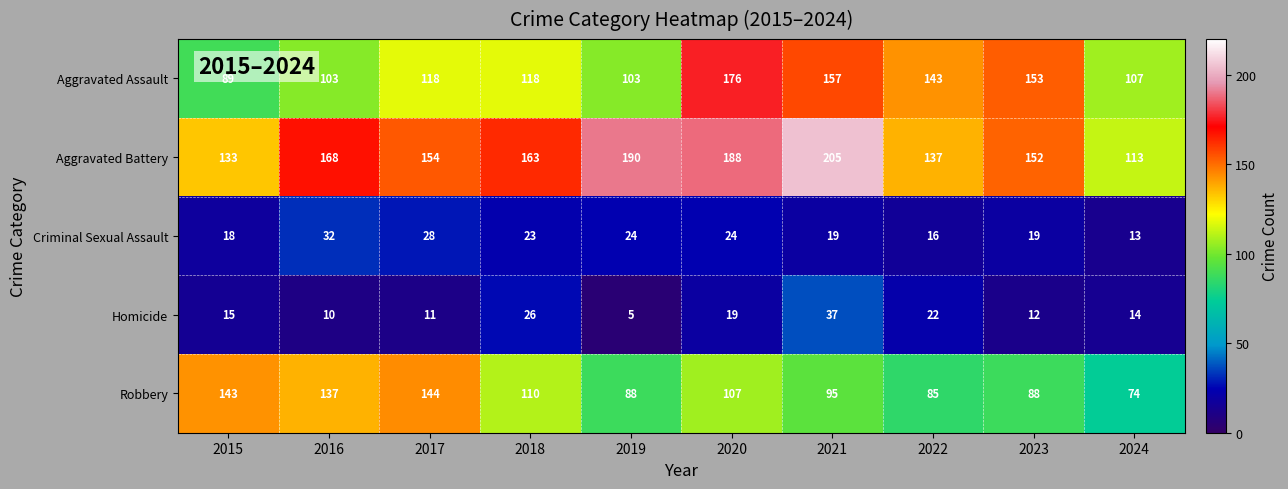

At how many categories does at least one series exceed 151?

7